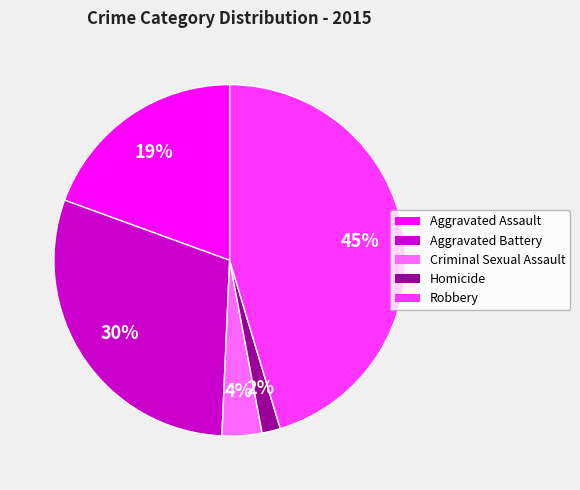

Which has a higher value, Criminal Sexual Assault or Aggravated Assault?

Aggravated Assault